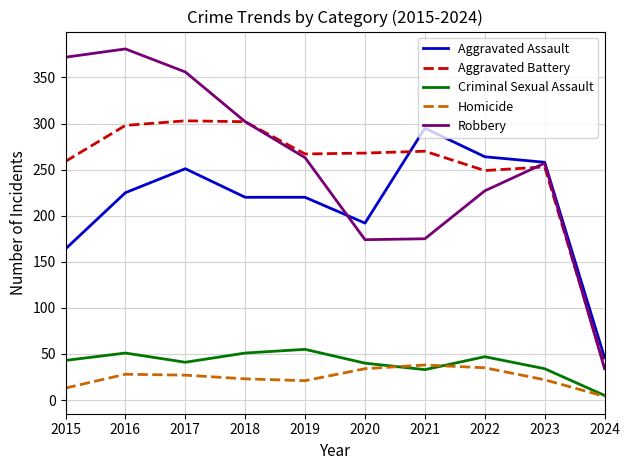

Does the chart have visible grid lines?

Yes